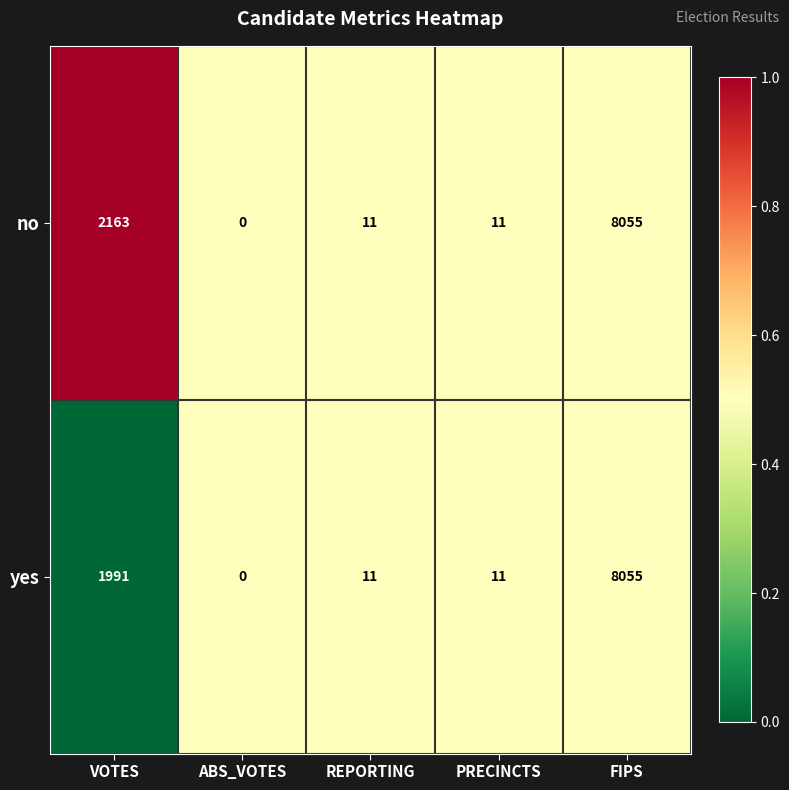

The value of no at ABS_VOTES is -2894. True or false?

False